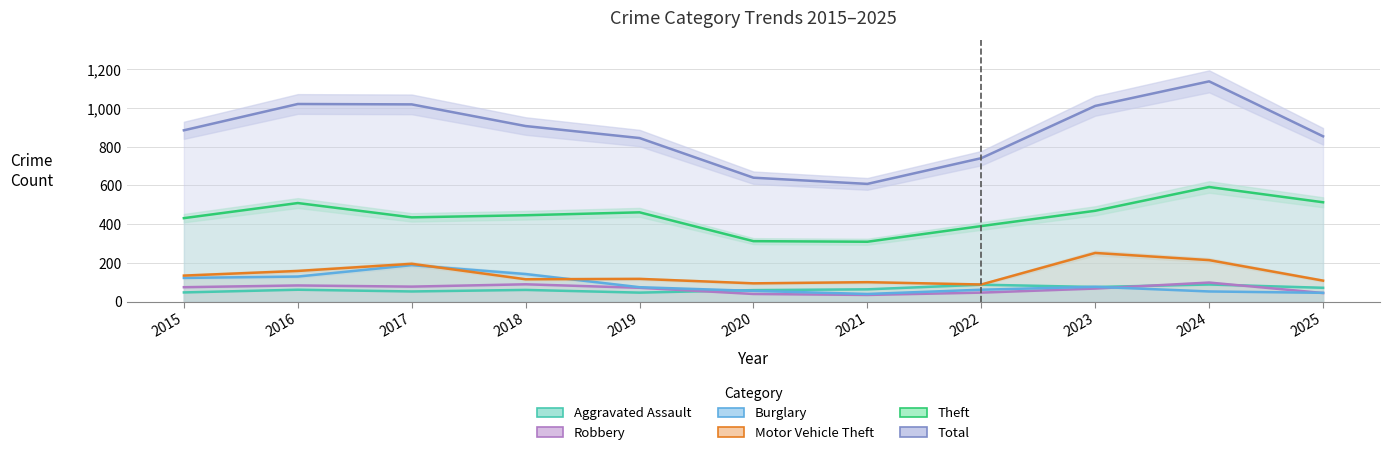

Does the chart display data point markers on the line(s)?

No